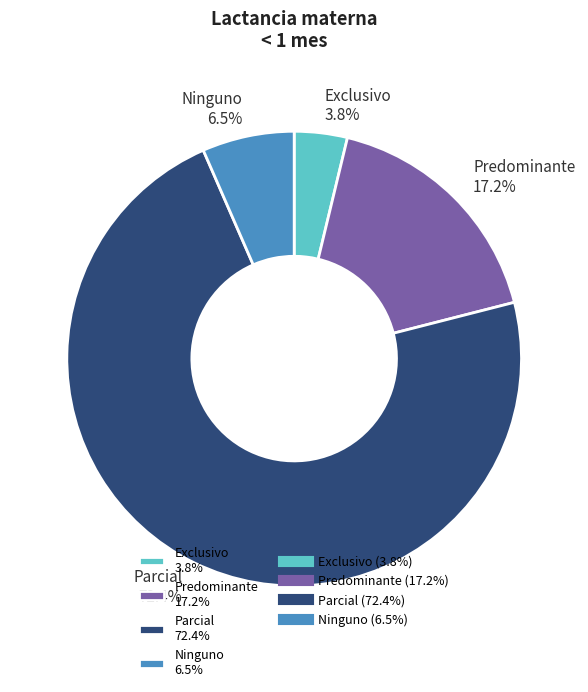

Does any single category account for the majority?

Yes